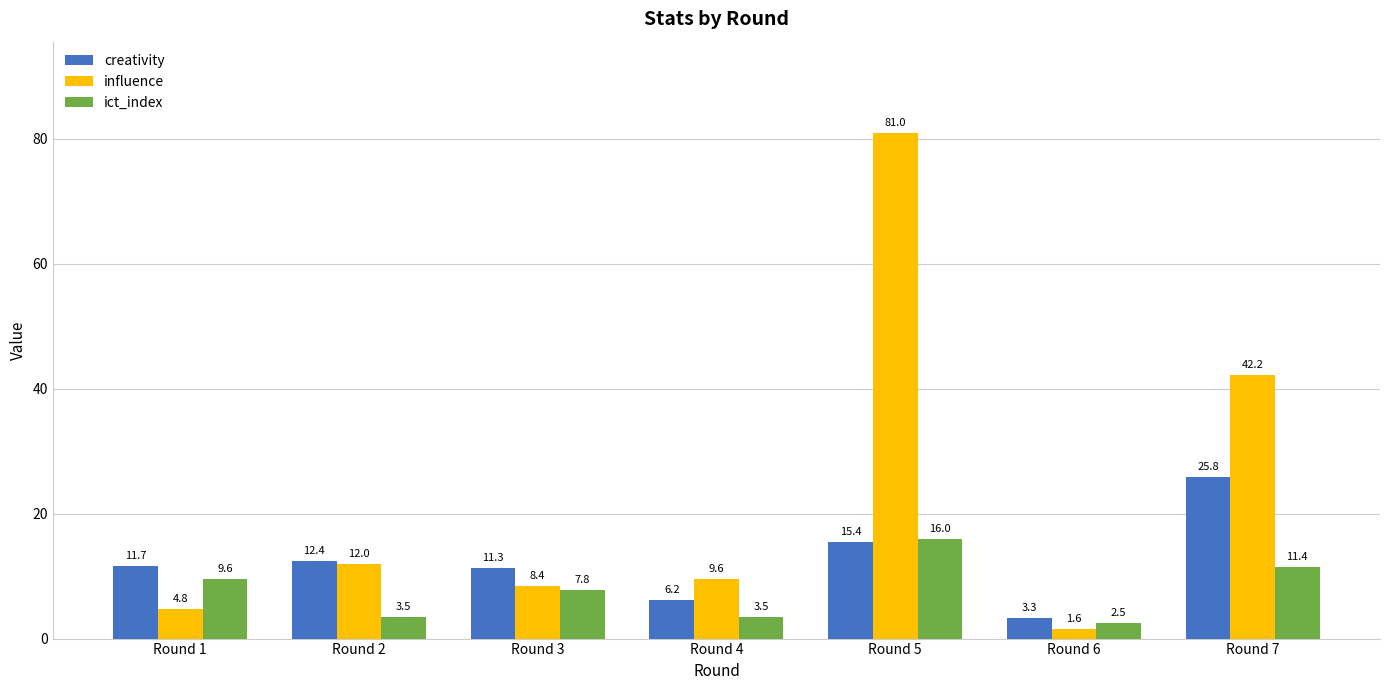

What is the difference between the maximum and minimum values in the creativity series?

22.5